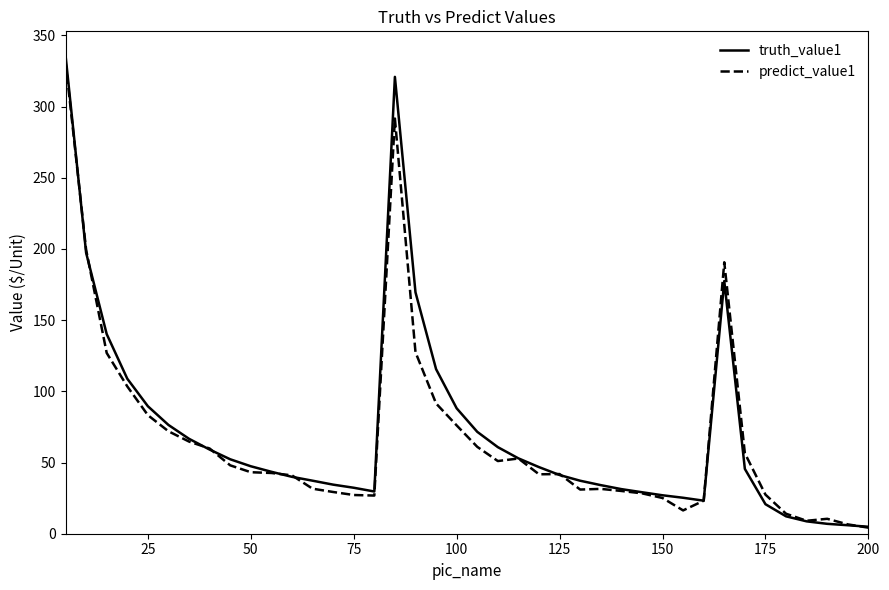

Which series has the widest spread of values?

truth_value1